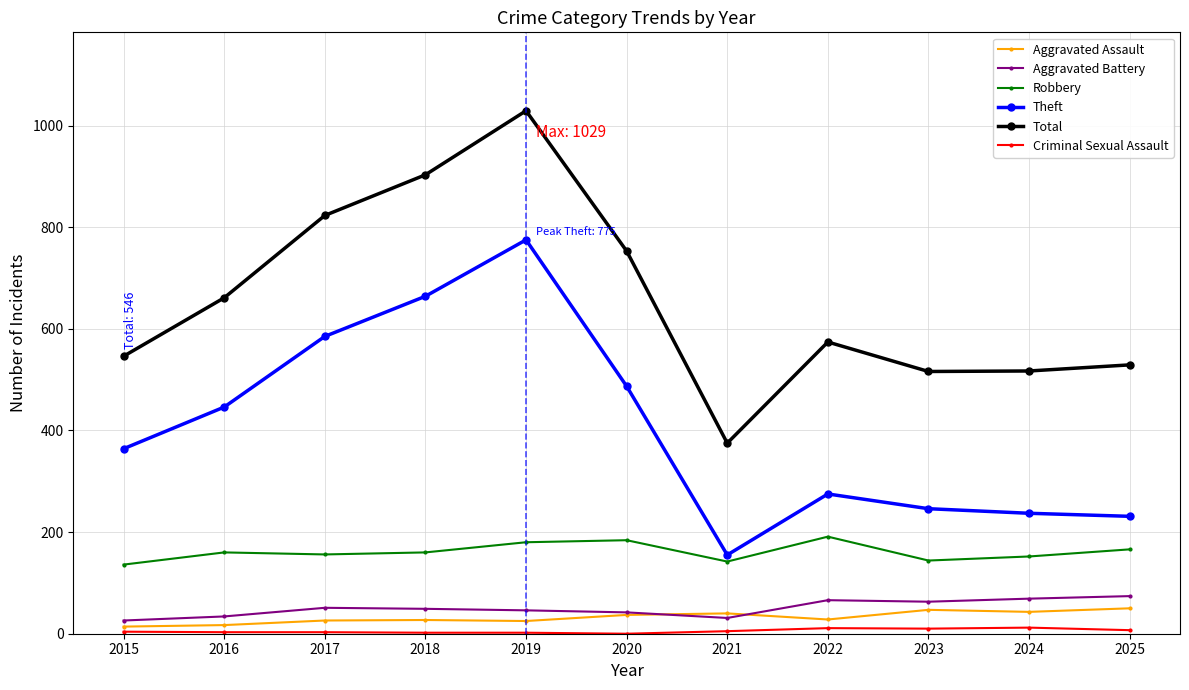

What is the total value across all series at 2025?

1057